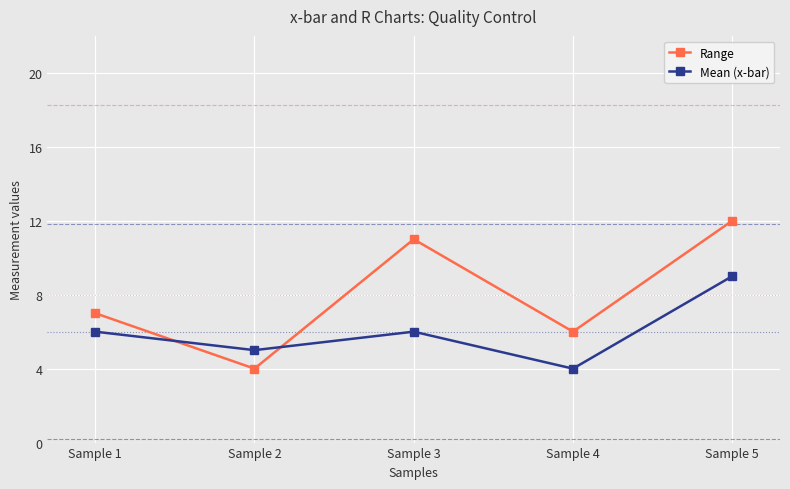

True or false: Range and Mean (x-bar) cross at least once.

True